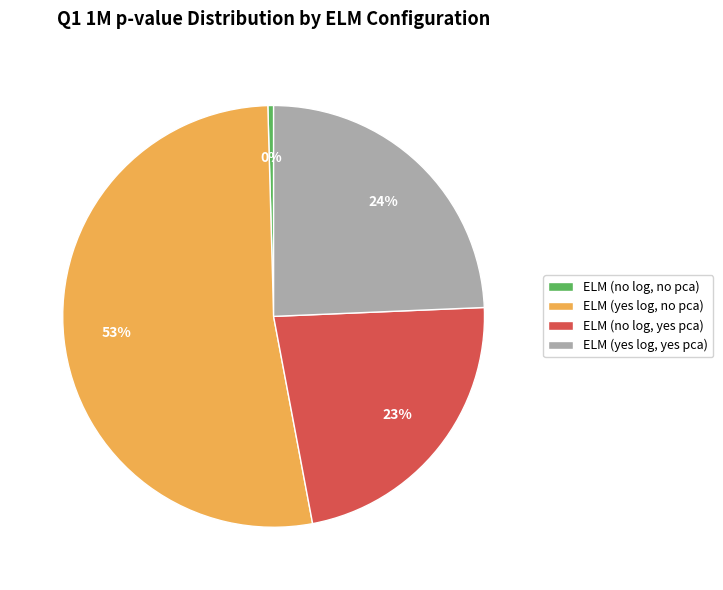

Which category accounts for the majority?

ELM (yes log, no pca)